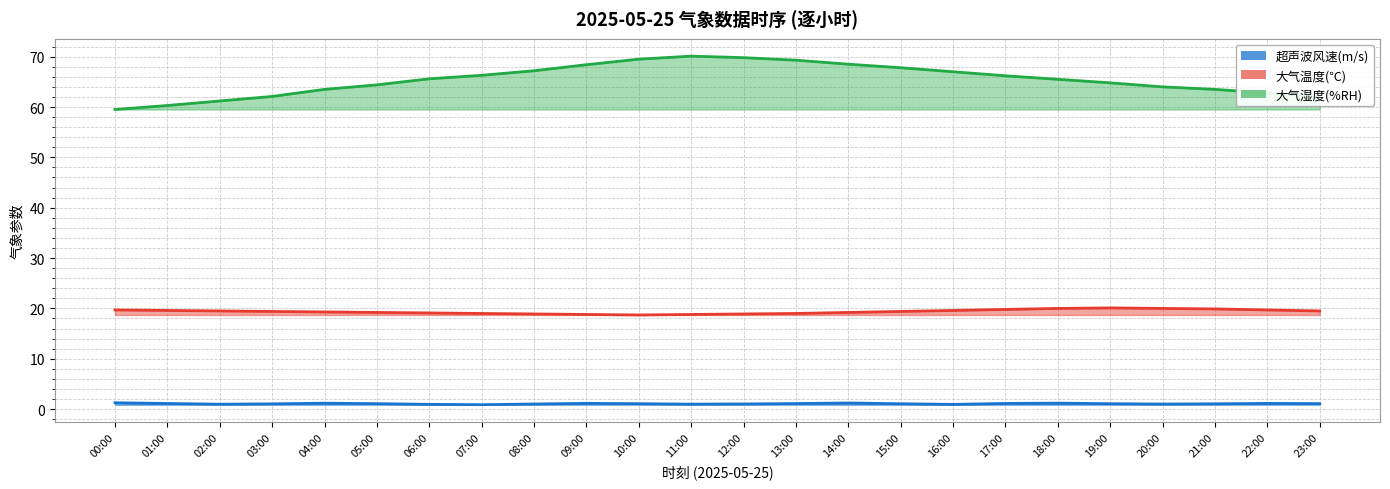

What is the difference between the 超声波风速(m/s) values at 10:00 and 04:00?

0.1